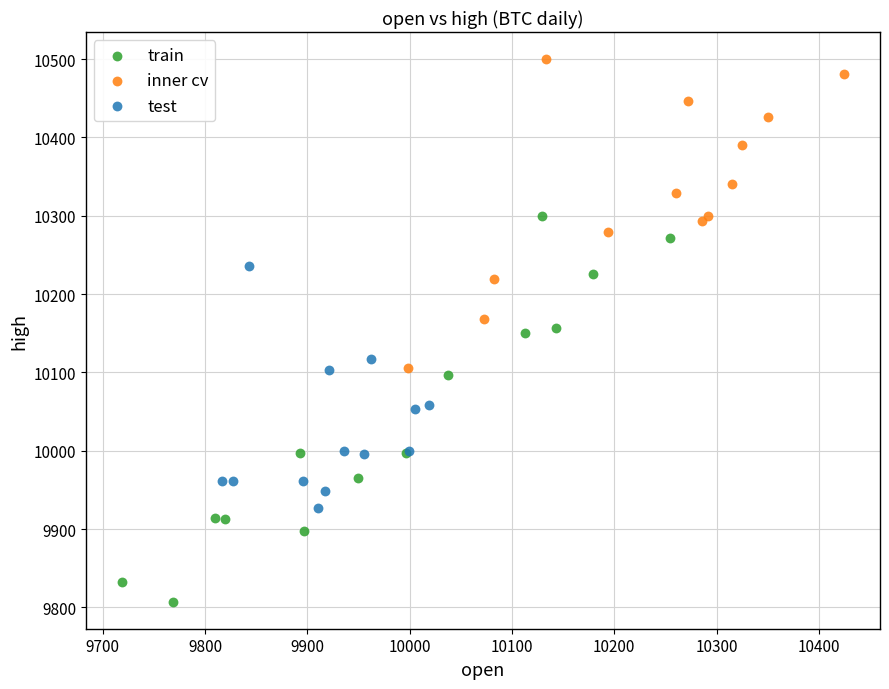

Which series reaches the maximum Y coordinate?

inner cv